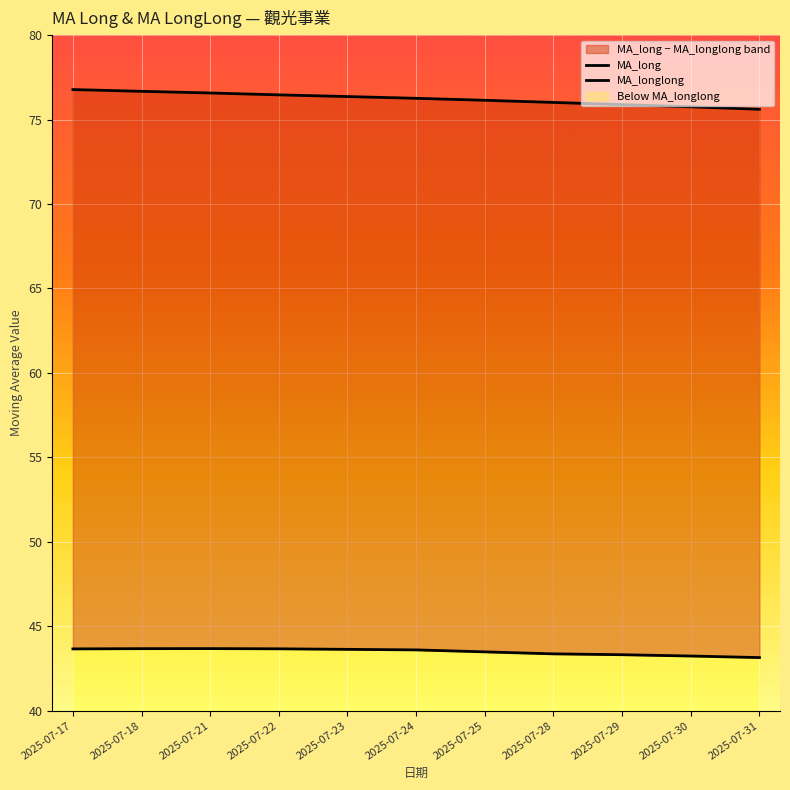

What is the smallest value displayed?

43.1